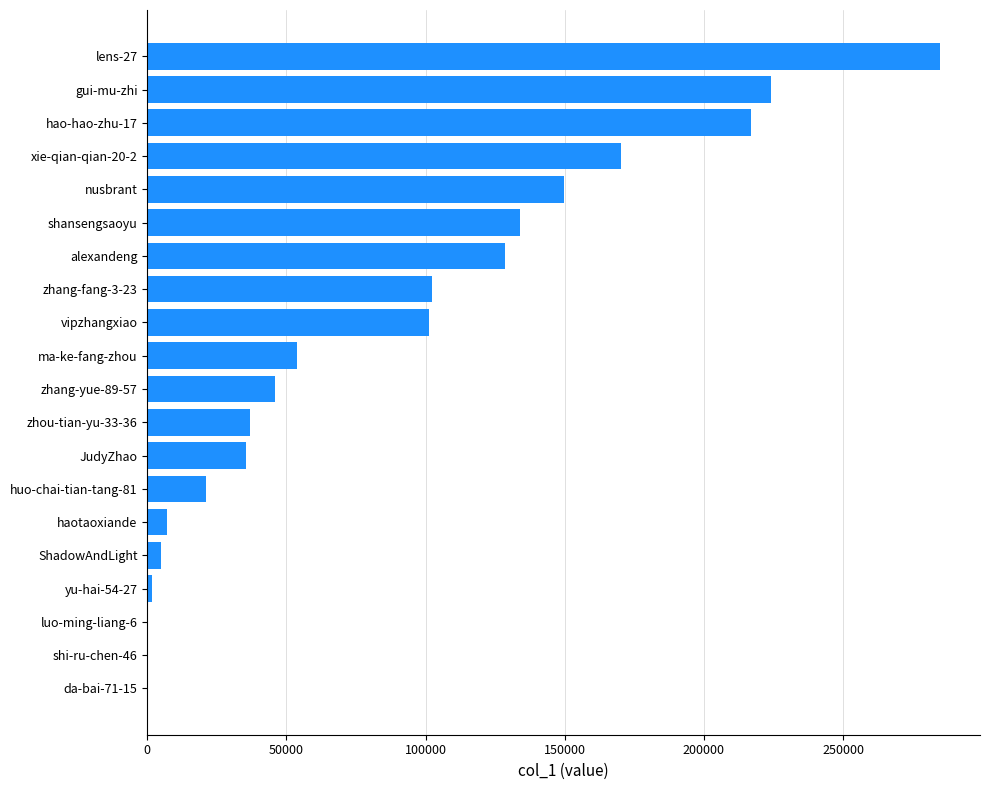

Is it true that the value at zhang-yue-89-57 is 12966?

False